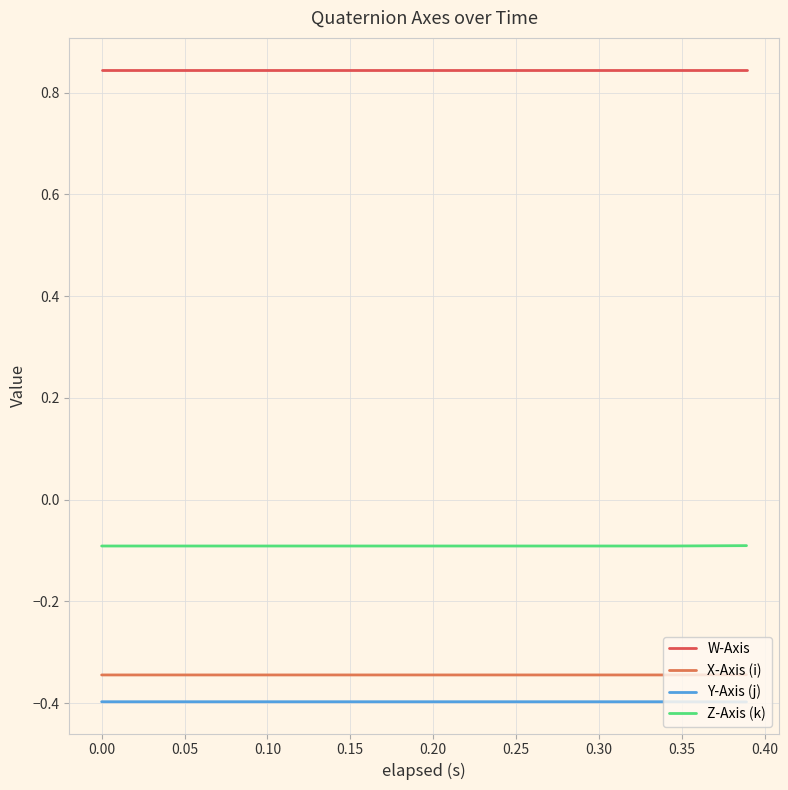

True or false: Z-Axis (k) and Y-Axis (j) cross at least once.

False